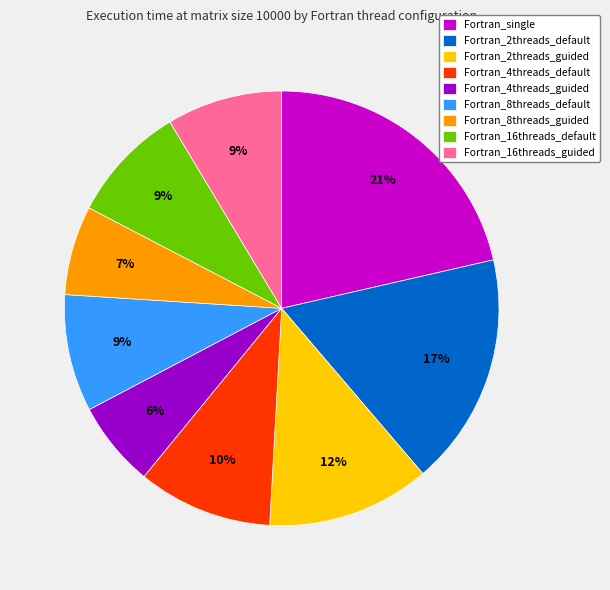

What percentage is the Fortran_single slice, to the nearest percent?

21%